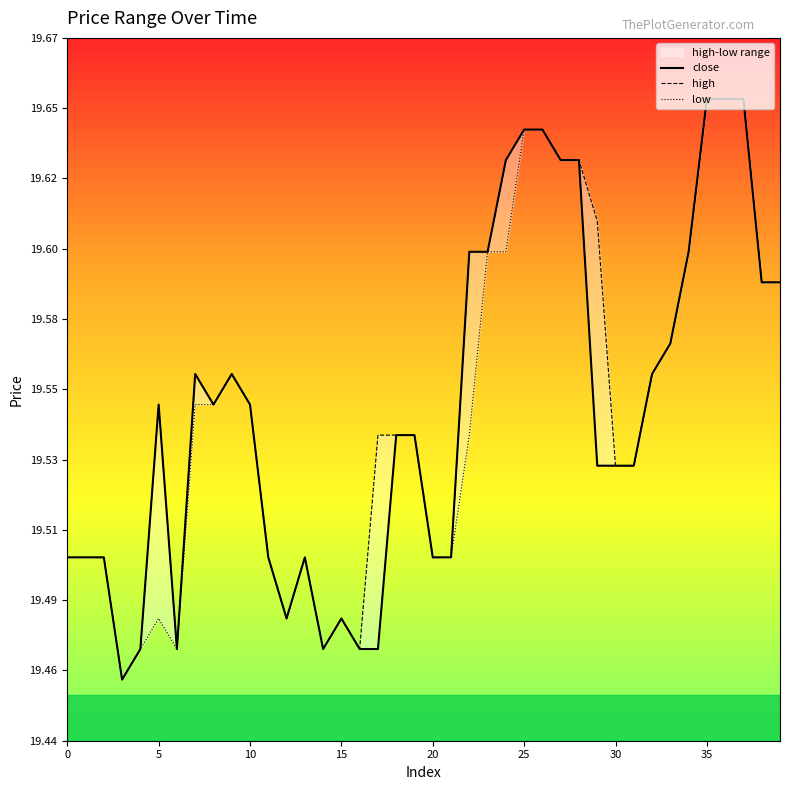

What is the label of the 5th point from the right?

35